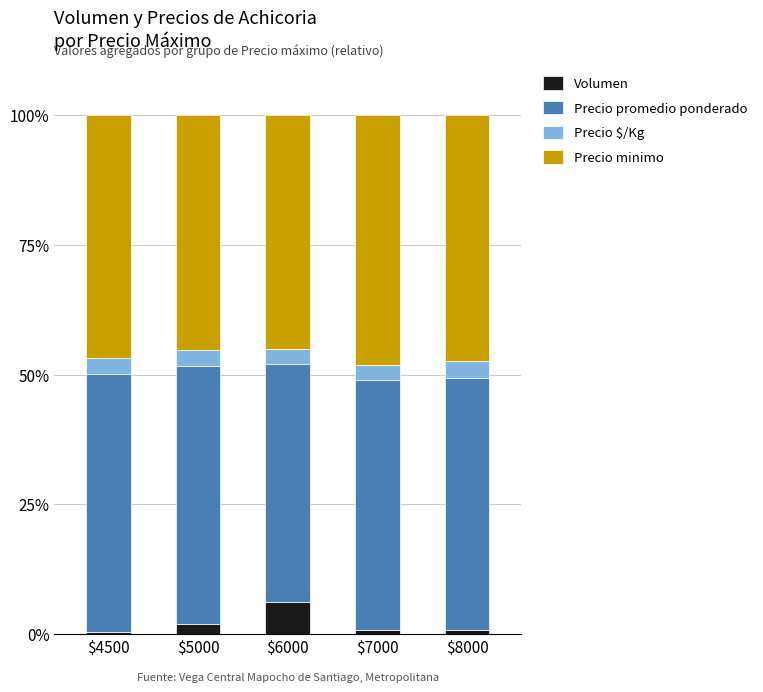

What is the difference between the maximum and minimum values in the Volumen series?

5.8